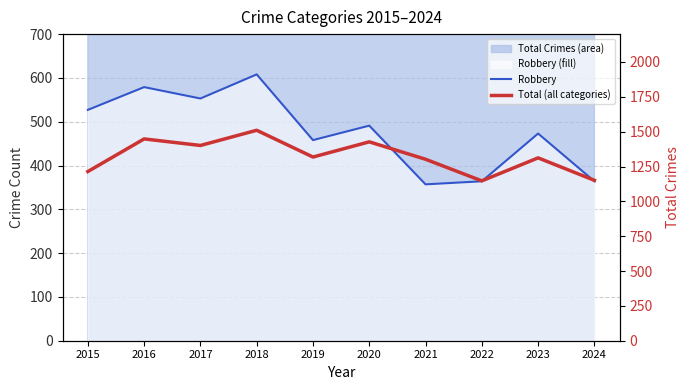

What is the difference between the Total (all categories) values at 2024 and 2017?

250